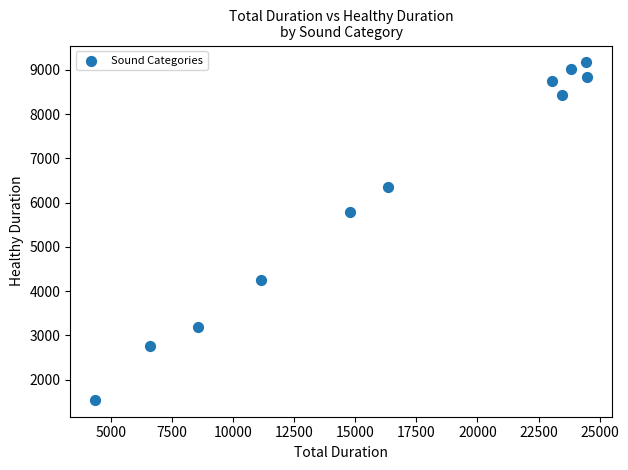

What is the range of X values (max minus min)?

20163.5